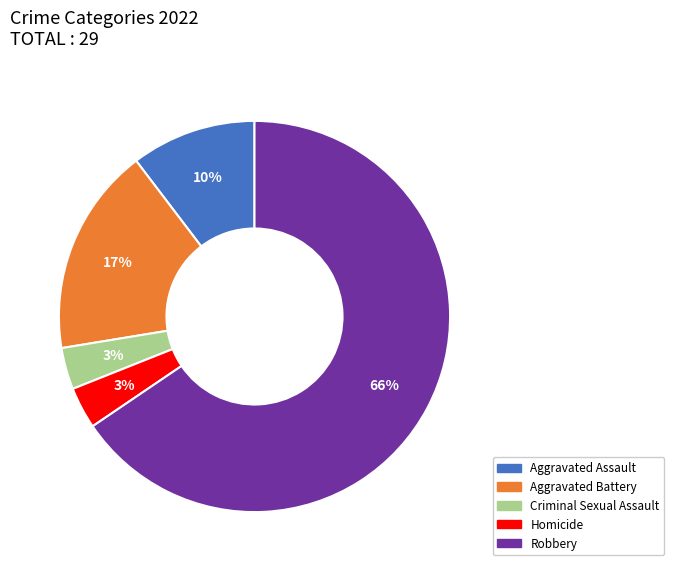

Do Homicide and Aggravated Battery together represent more than half of the pie?

No